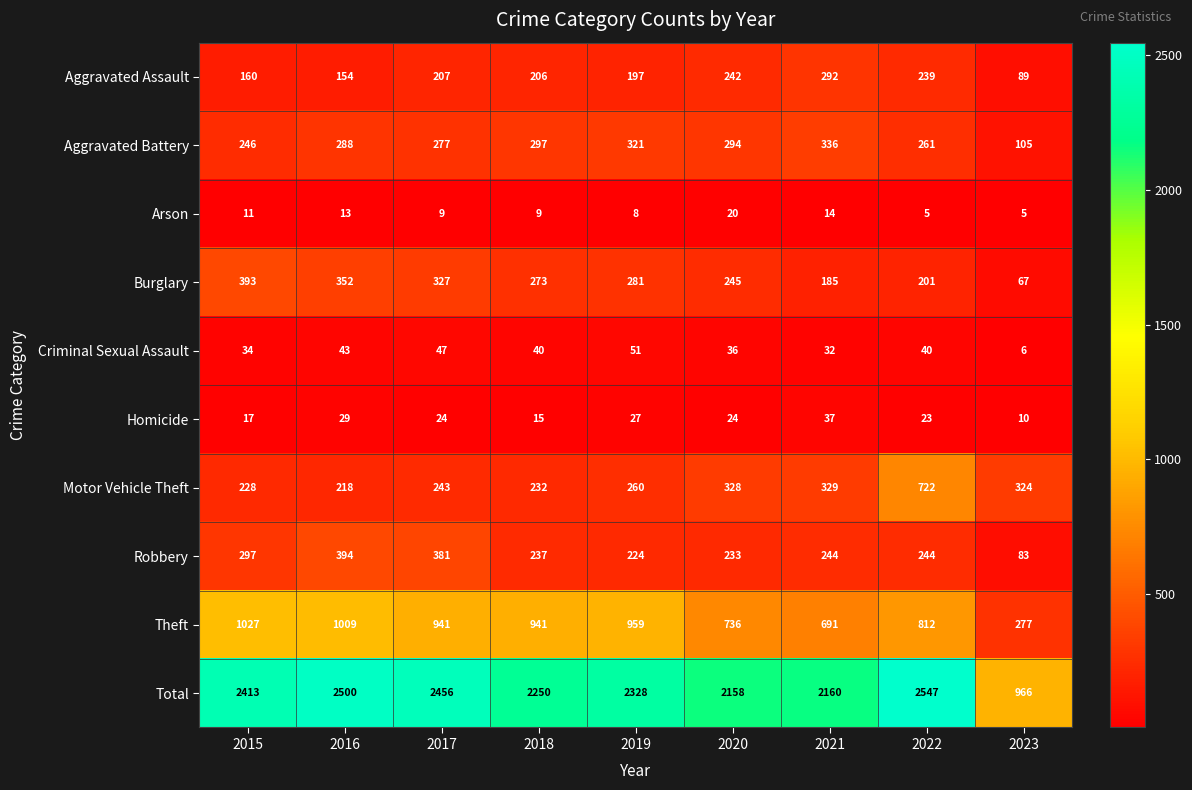

What is the total value across all series at 2021?

4320